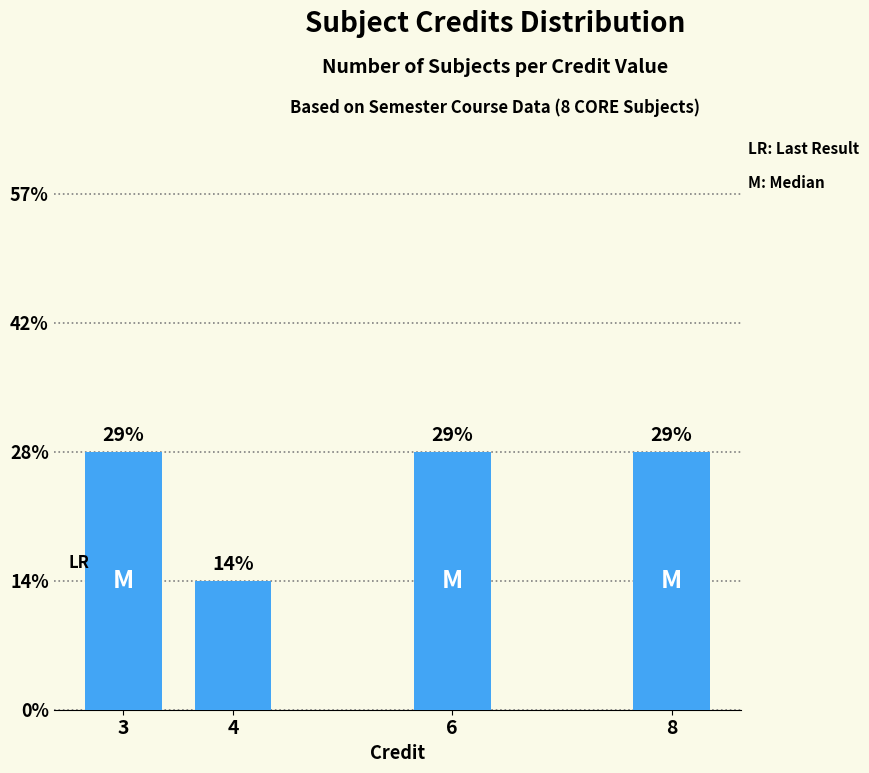

The value at 8 is 2. True or false?

True